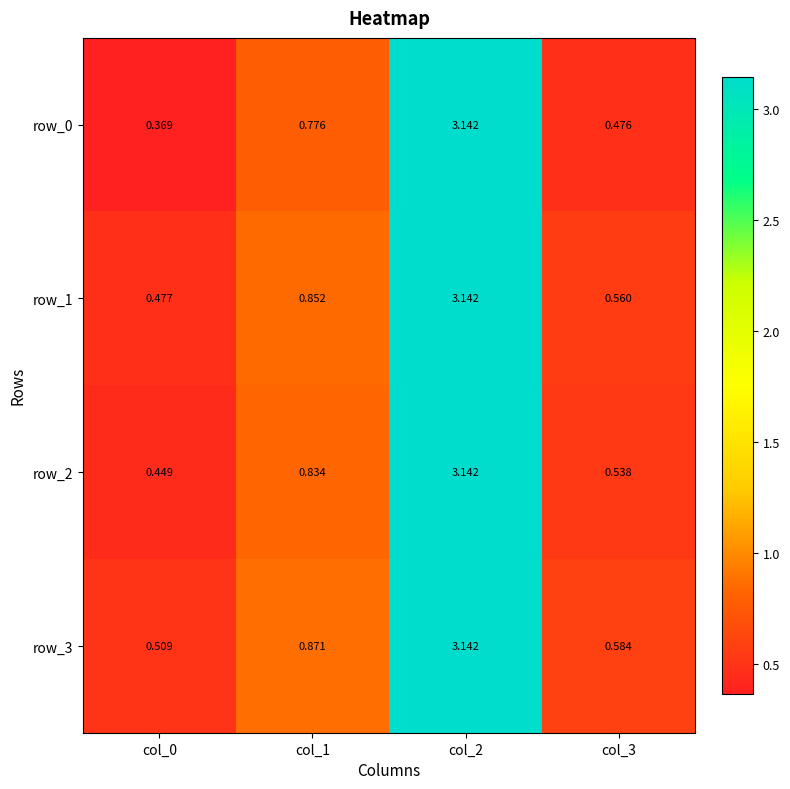

What is the average value of the row_0 series?

1.2